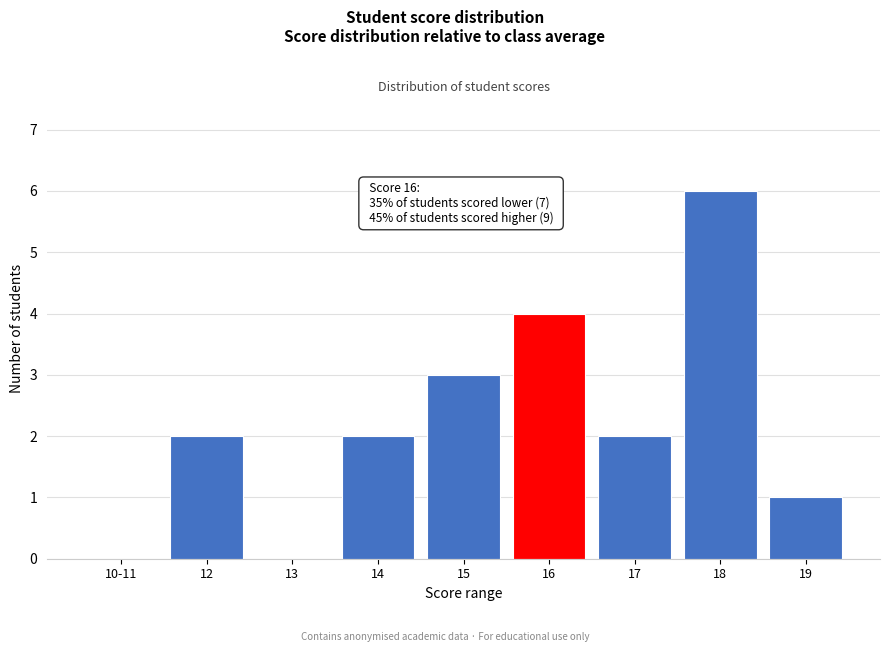

Reading left to right, list all the values displayed in this chart.

10-11=0	12=2	13=0	14=2	15=3	16=4	17=2	18=6	19=1